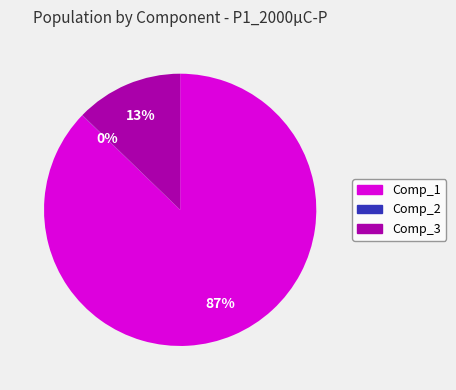

Which category has the biggest portion of the pie?

Comp_1